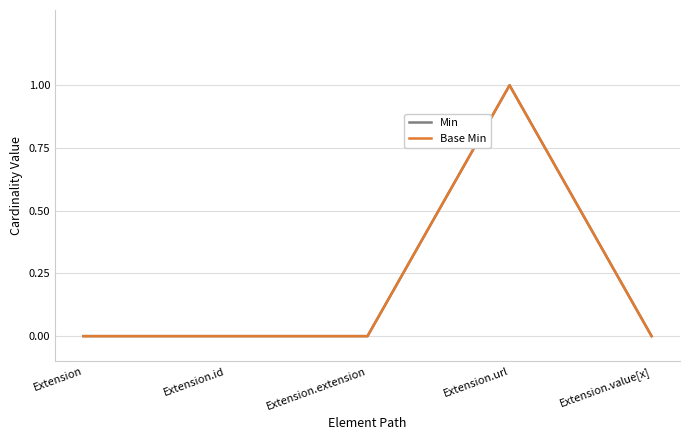

How many lines are shown in the chart?

2